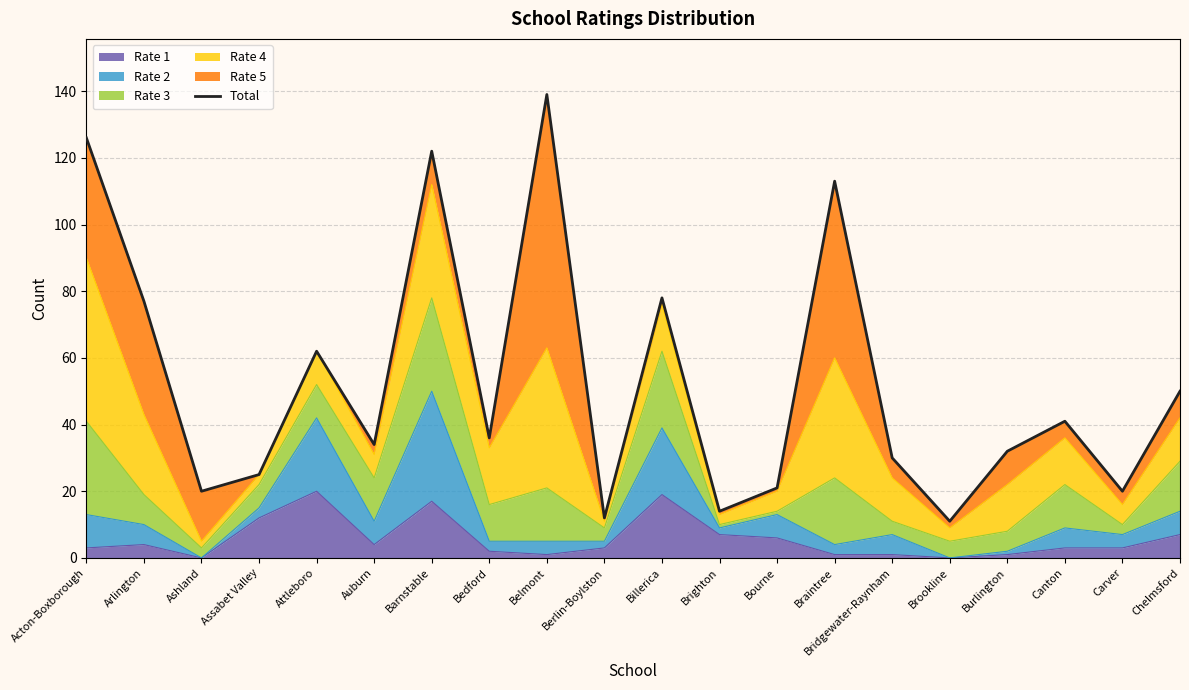

Reading left to right, list all the values displayed in this chart.

126	77	20	25	62	34	122	36	139	12	78	14	21	113	30	11	32	41	20	50